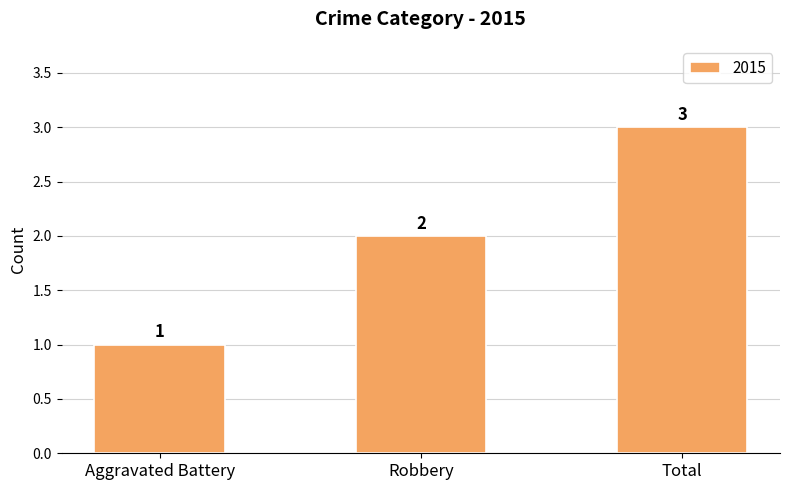

Between Total and Aggravated Battery, which is larger?

Total